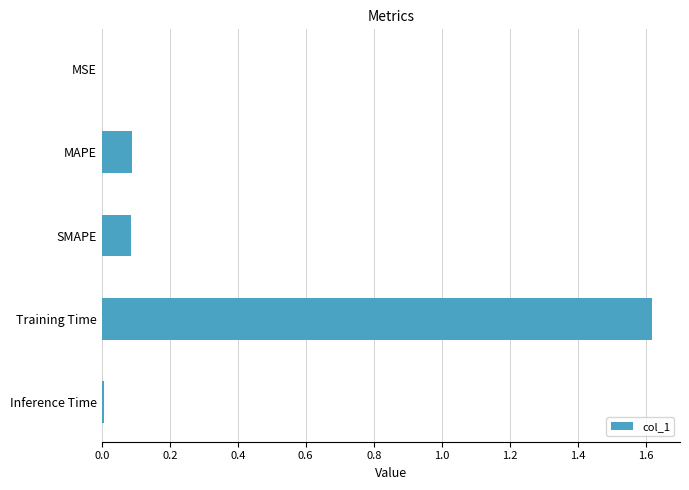

At which category does the chart reach its peak across all series?

Training Time